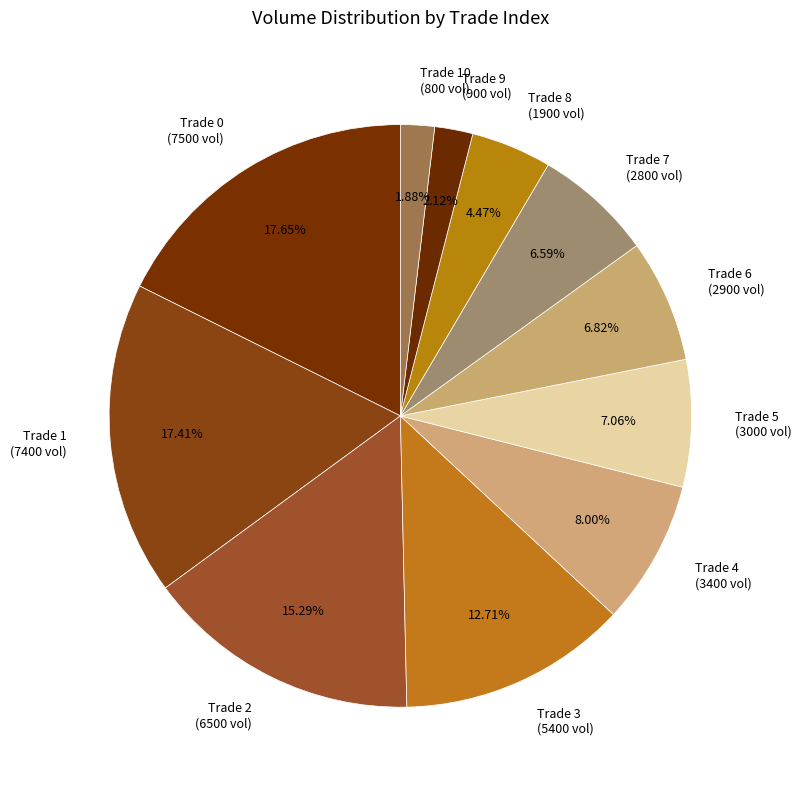

To the nearest percent, what is the average slice percentage?

9%